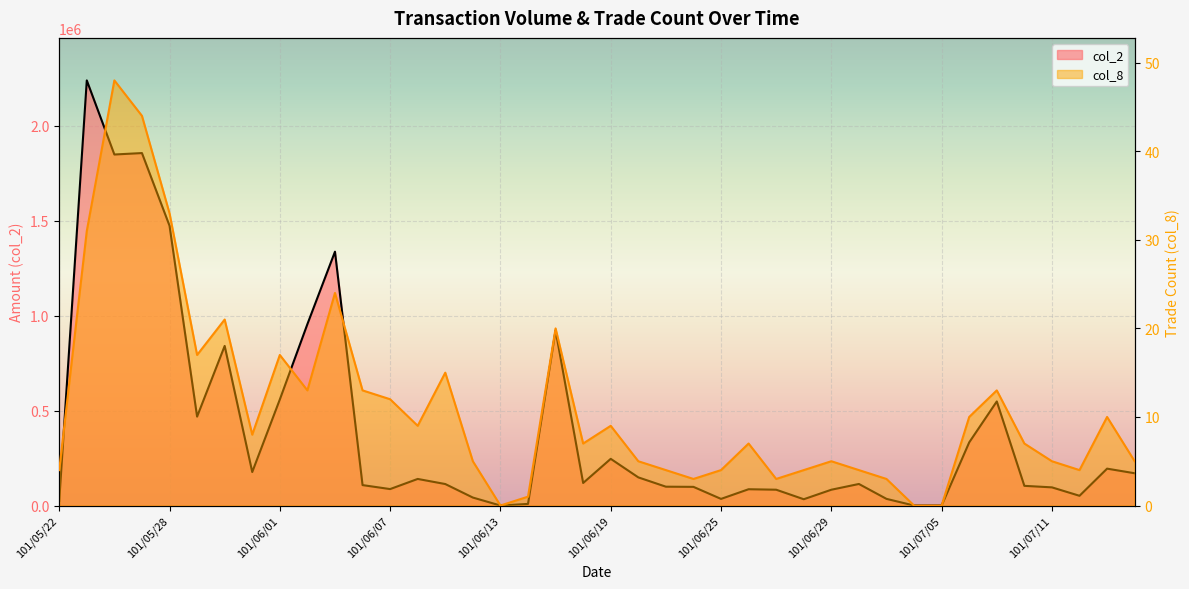

The value of col_8 at 101/06/12 is 5. True or false?

True